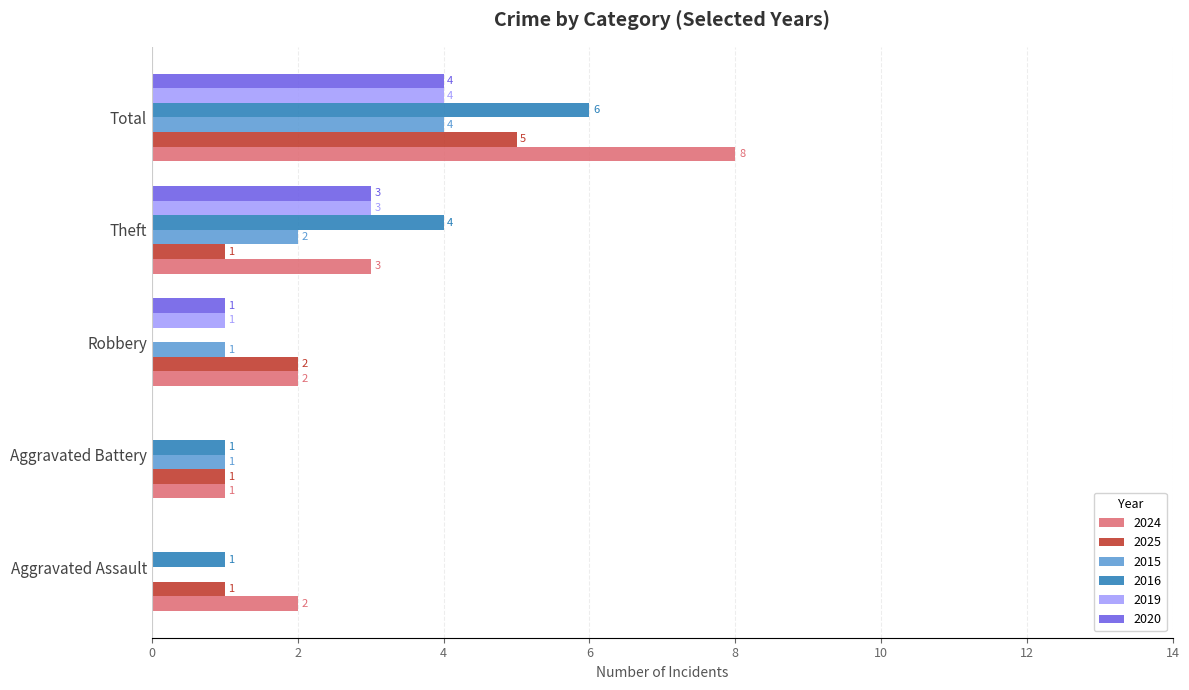

What is the average value of the 2019 series?

2